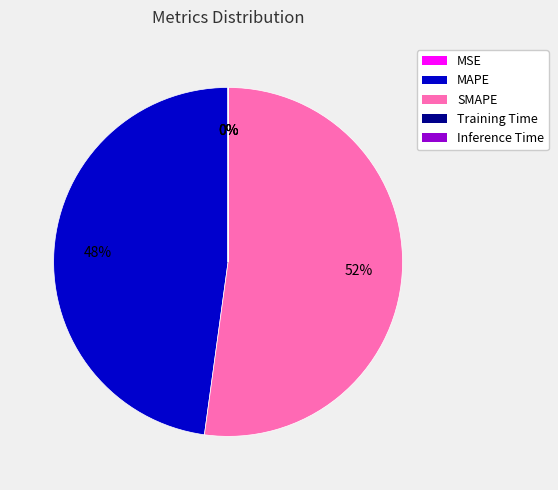

What is the largest slice in the pie chart?

SMAPE